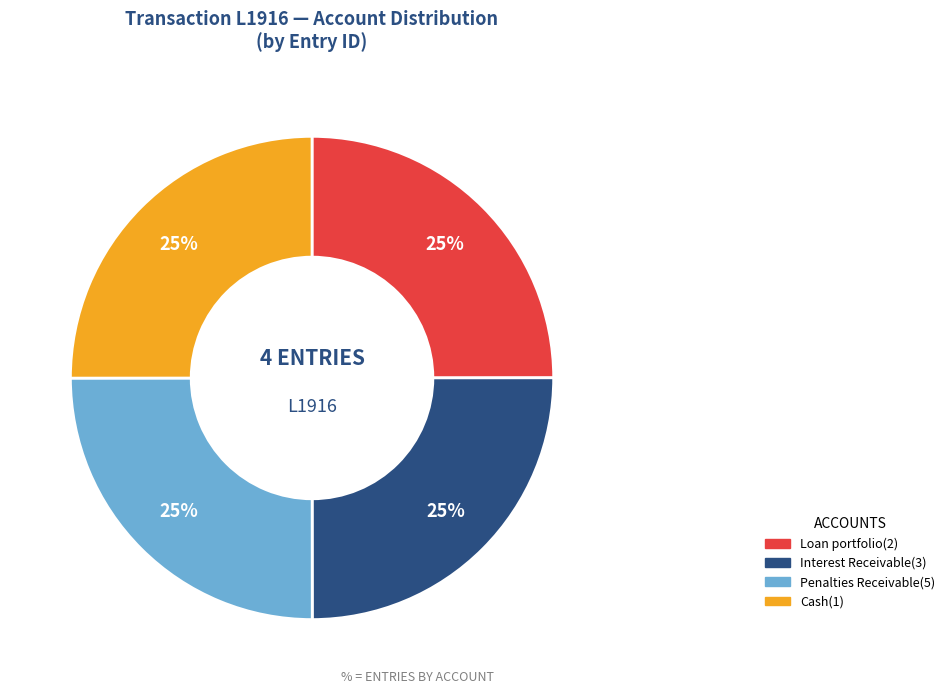

Approximately how many times larger is the value at Penalties Receivable(5) compared to Loan portfolio(2)?

1.0